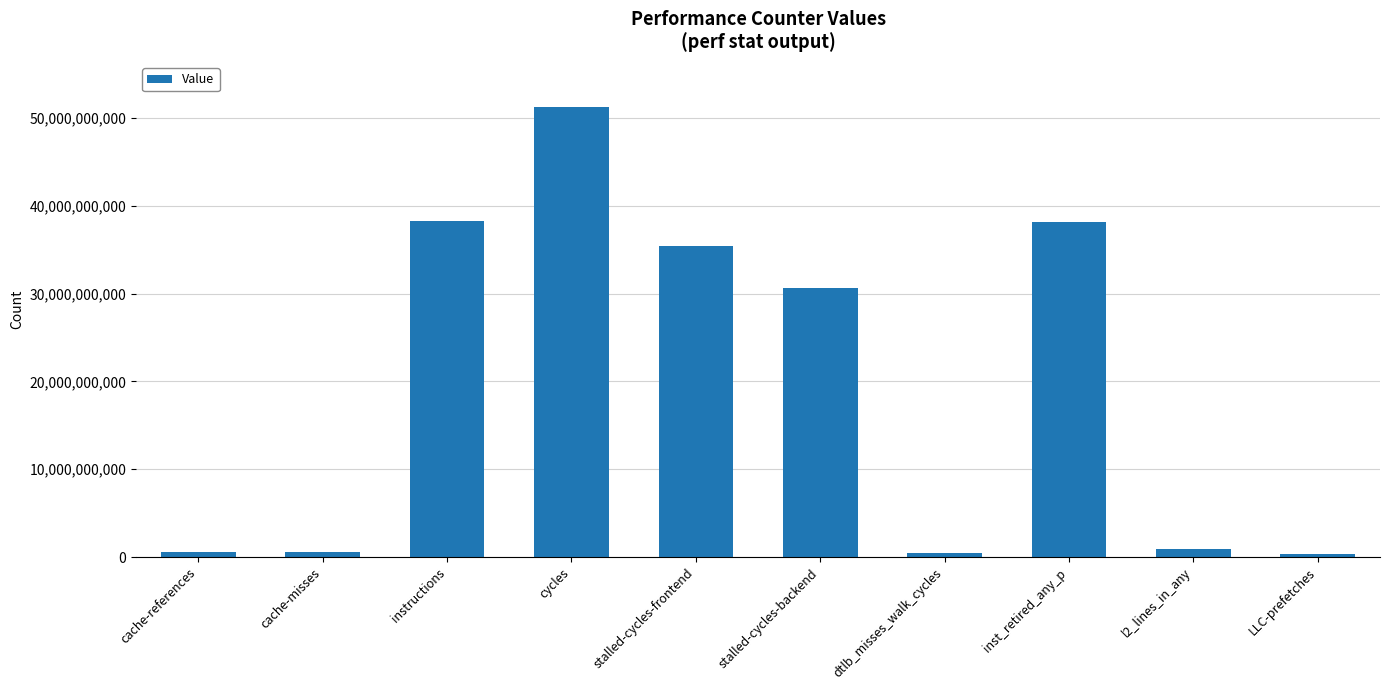

What is the maximum value shown in the chart?

51228840046